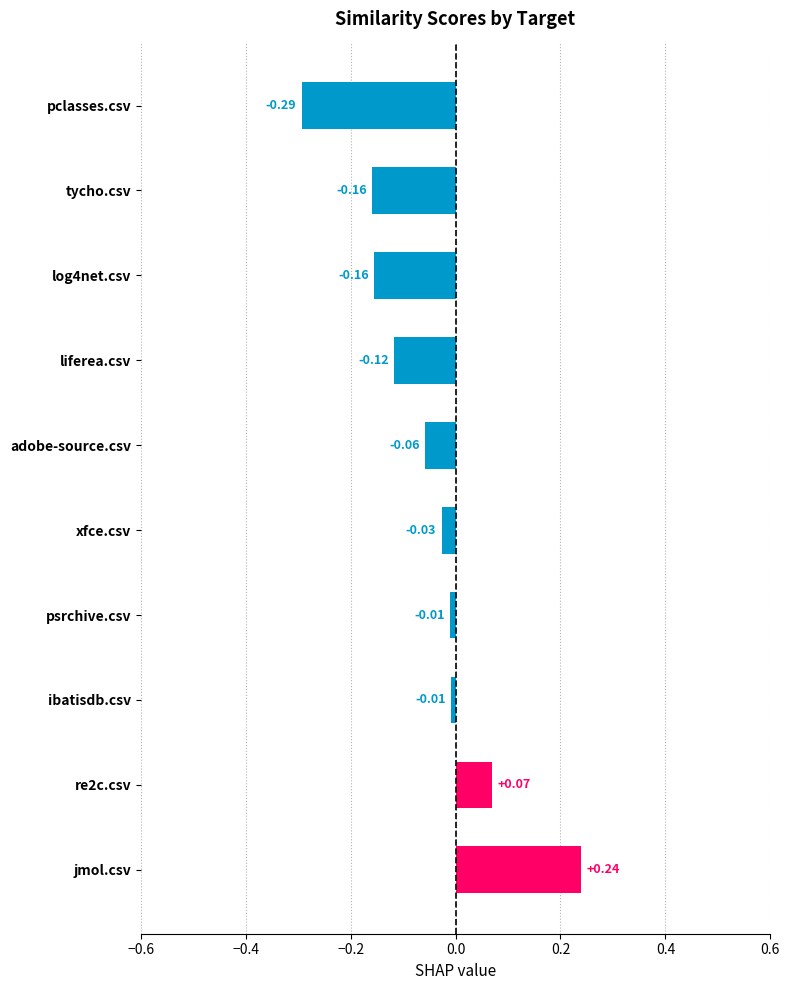

Which has a higher value, re2c.csv or log4net.csv?

re2c.csv